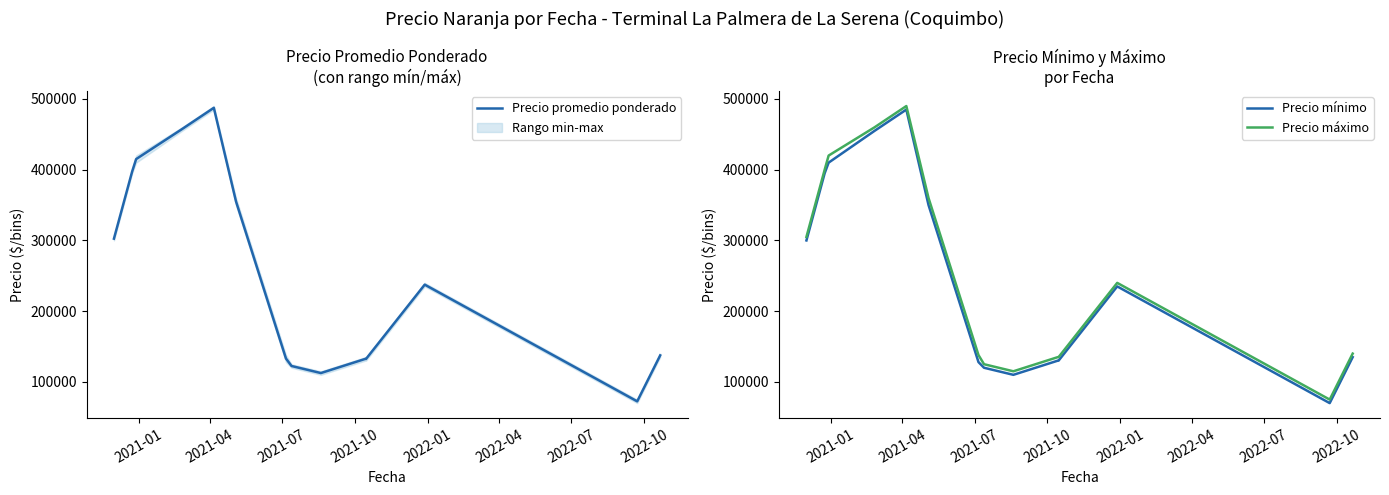

What is the minimum value for Precio máximo?

75000